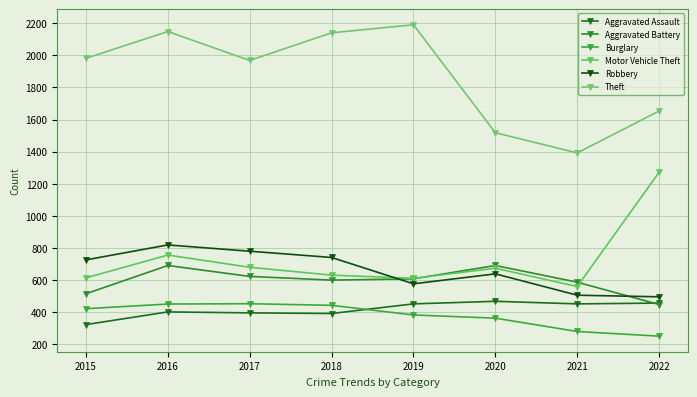

What is the spread (max minus min) of values at 2015?

1658